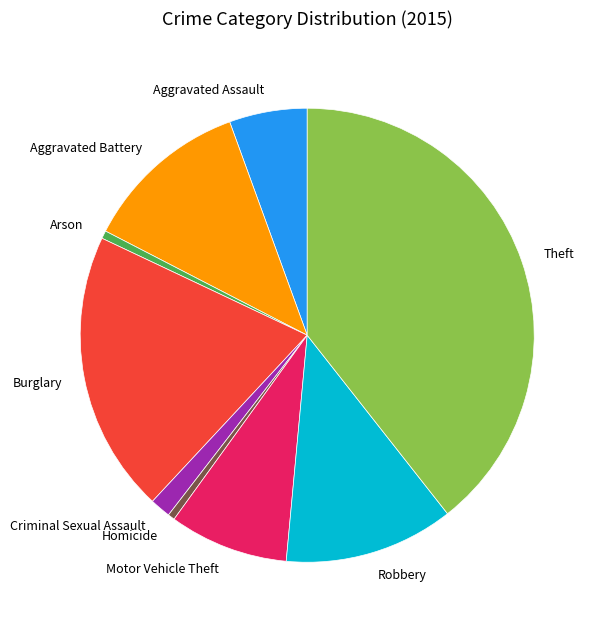

What is the largest slice in the pie chart?

Theft